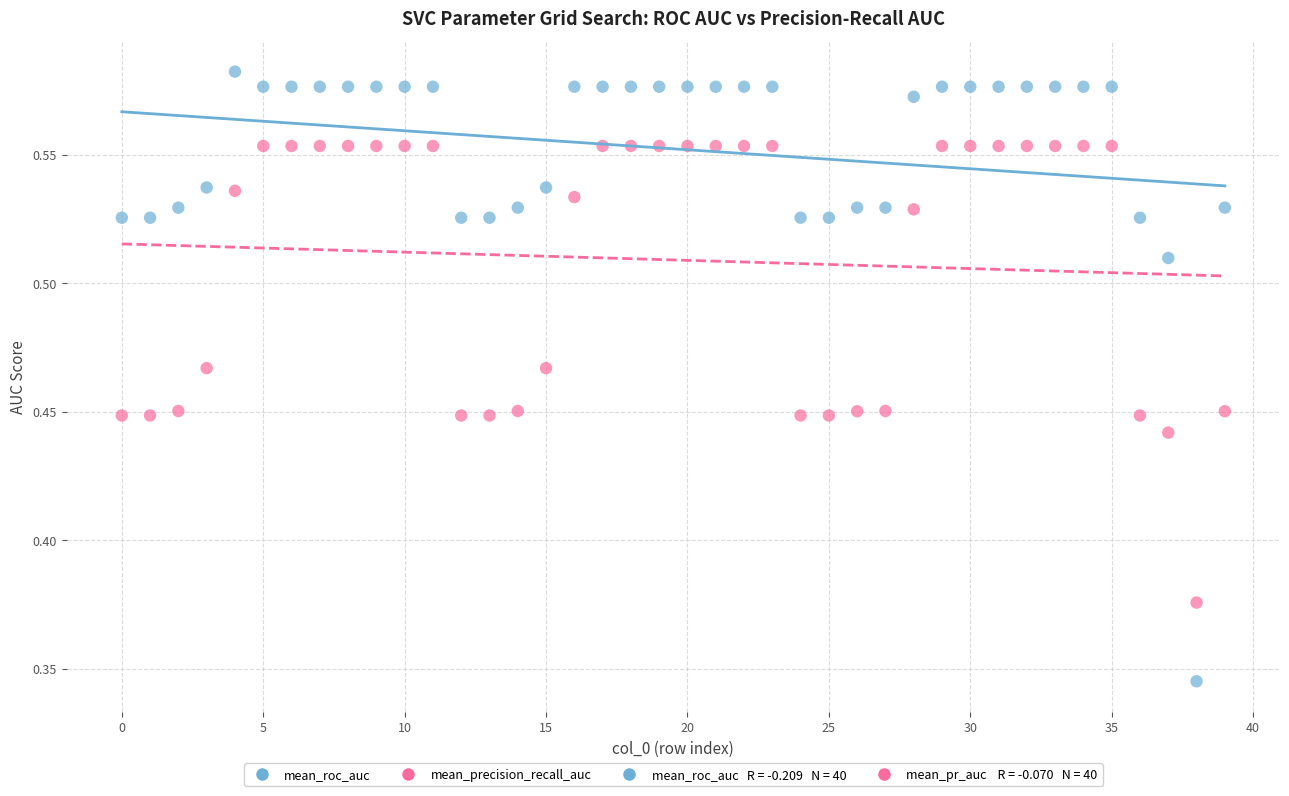

Which series contains the highest Y value?

mean_roc_auc